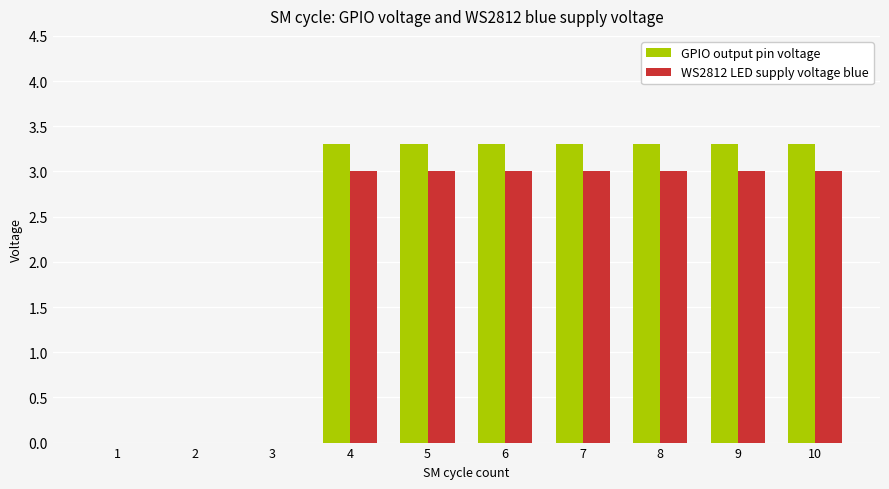

Are the bars grouped side by side (vs. stacked)?

Yes